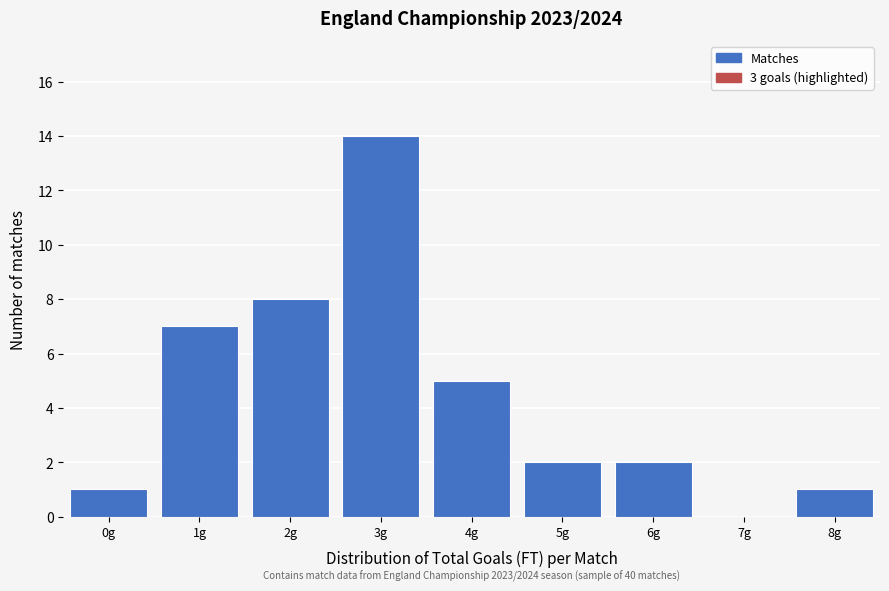

Reading right to left, transcribe all the data shown in this chart.

8g=1	7g=0	6g=2	5g=2	4g=5	3g=14	2g=8	1g=7	0g=1